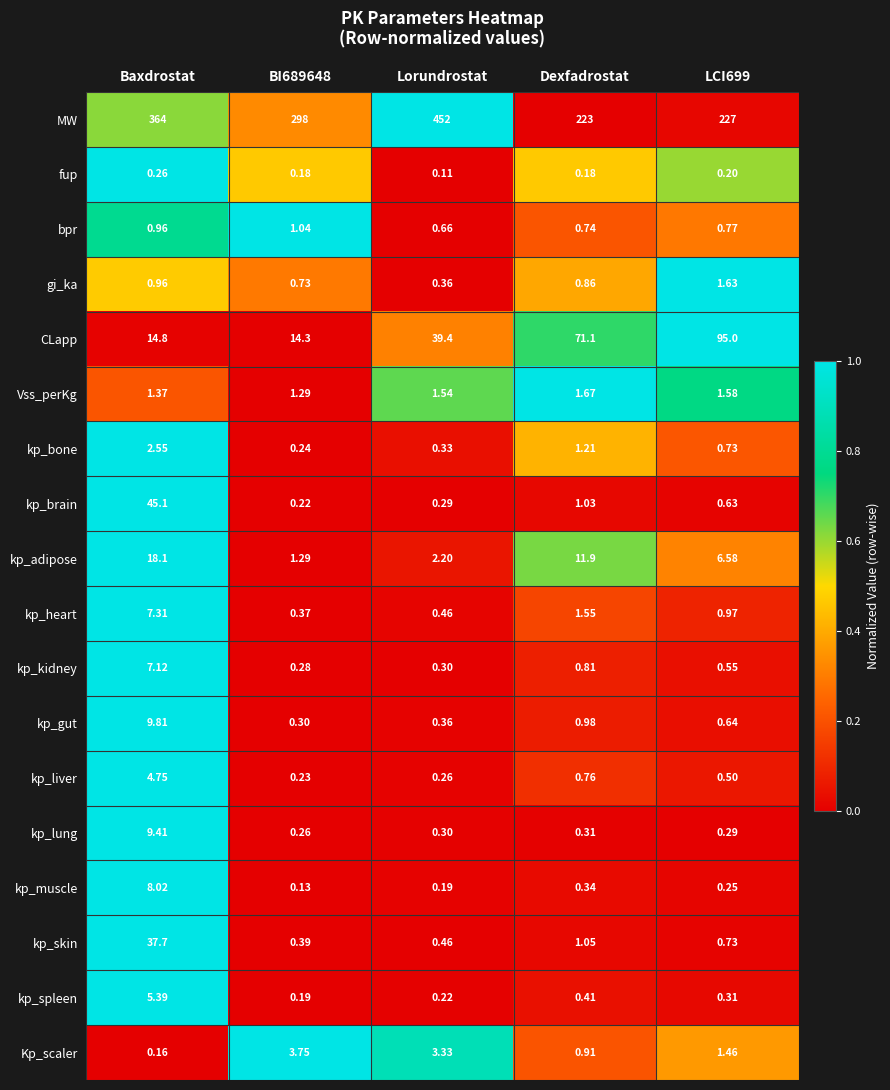

At which label is bpr closest to 0?

Lorundrostat